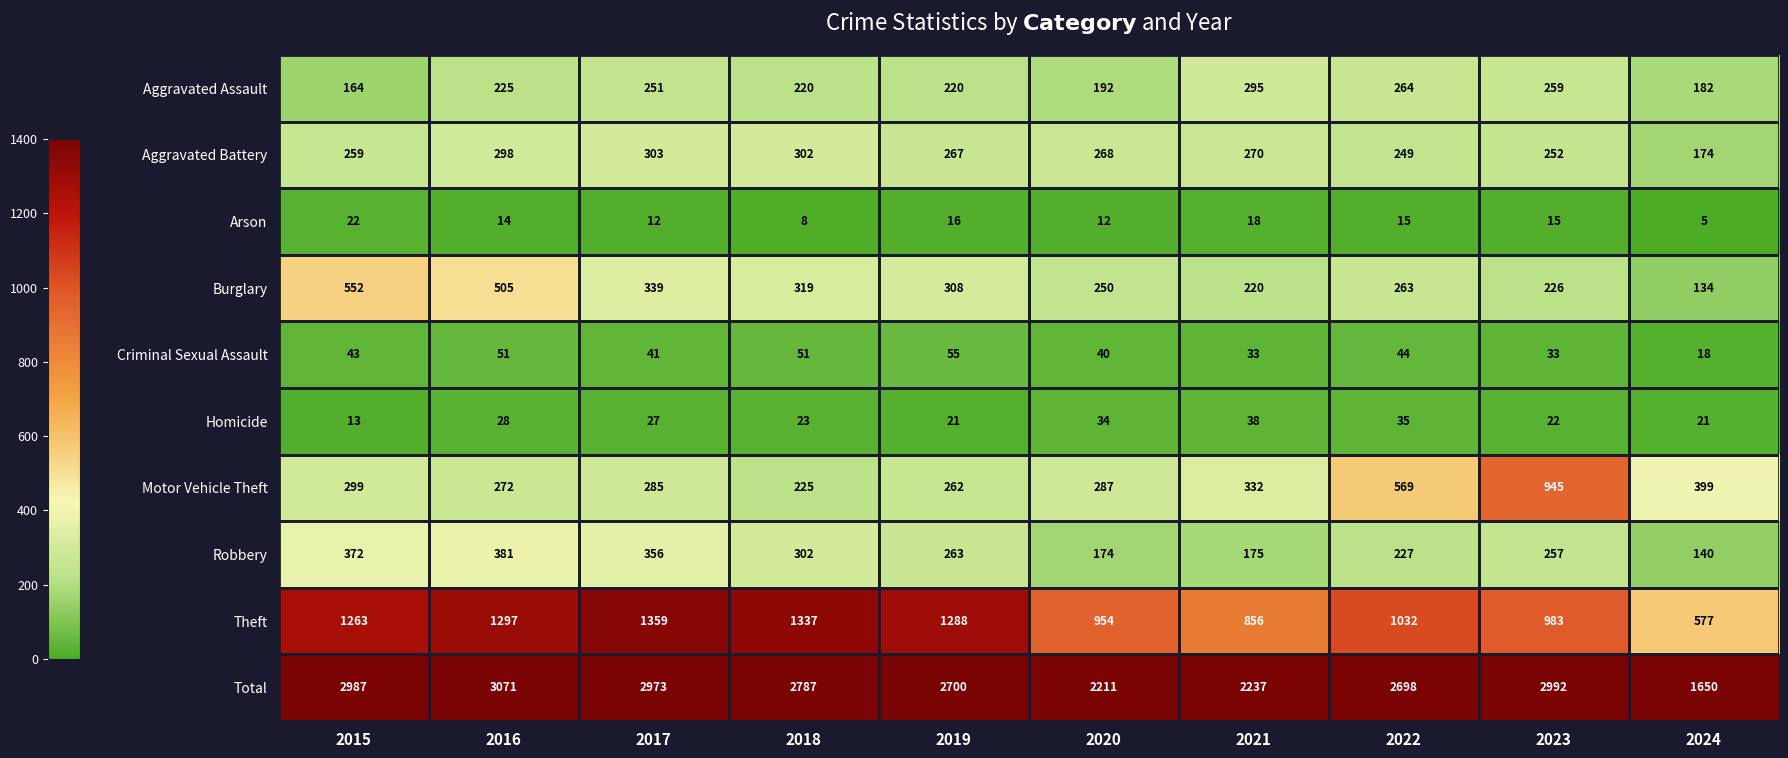

List the labels in order of Aggravated Battery value, largest first.

2017, 2018, 2016, 2021, 2020, 2019, 2015, 2023, 2022, 2024